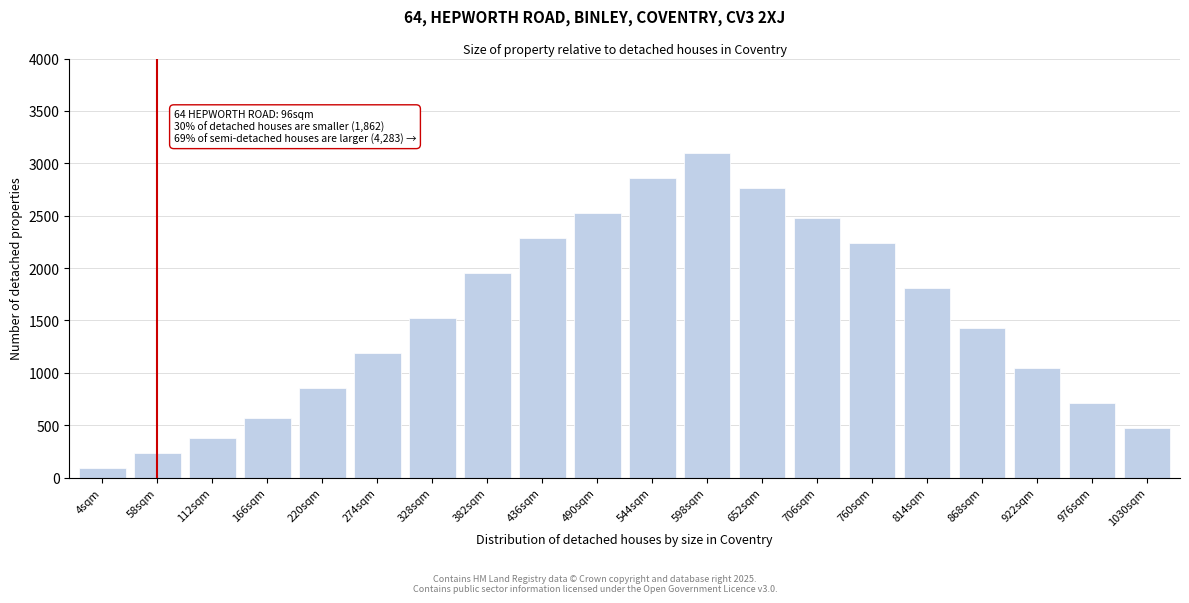

Reading right to left, list all the values displayed in this chart.

1030sqm=476.9	976sqm=715.4	922sqm=1049.2	868sqm=1430.8	814sqm=1812.3	760sqm=2241.5	706sqm=2480.0	652sqm=2766.2	598sqm=3100.0	544sqm=2861.5	490sqm=2527.7	436sqm=2289.2	382sqm=1955.4	328sqm=1526.2	274sqm=1192.3	220sqm=858.5	166sqm=572.3	112sqm=381.5	58sqm=238.5	4sqm=95.4